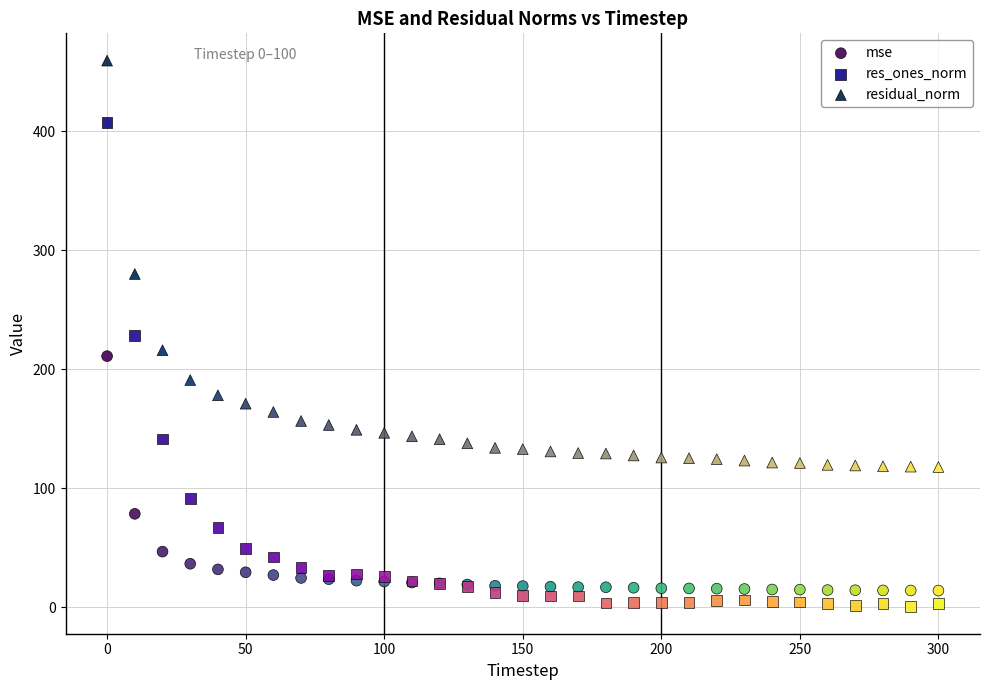

Which series contains the highest Y value?

residual_norm